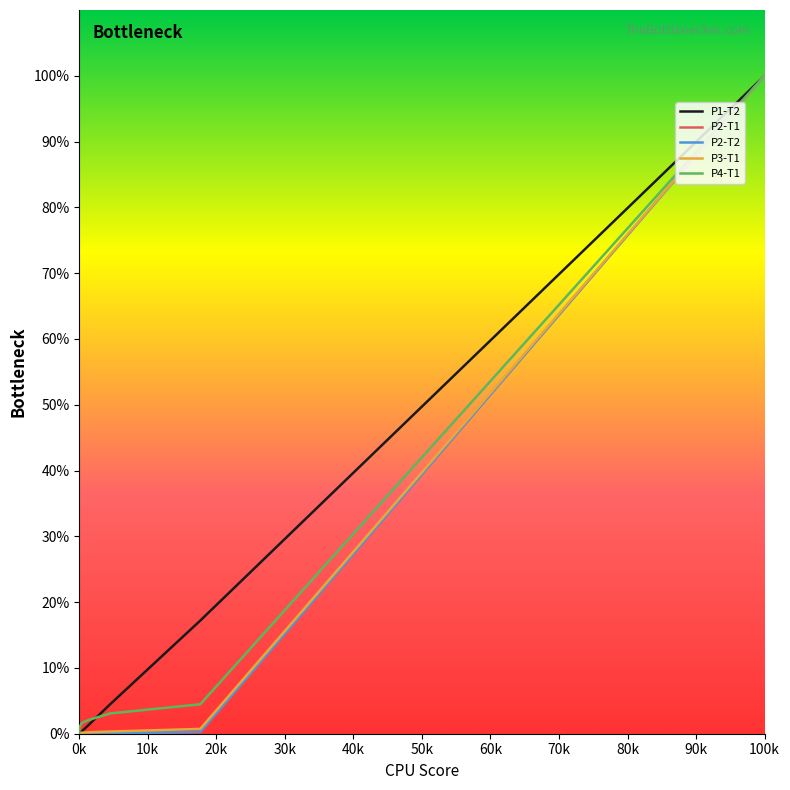

Which series has the widest spread of values?

P1-T2